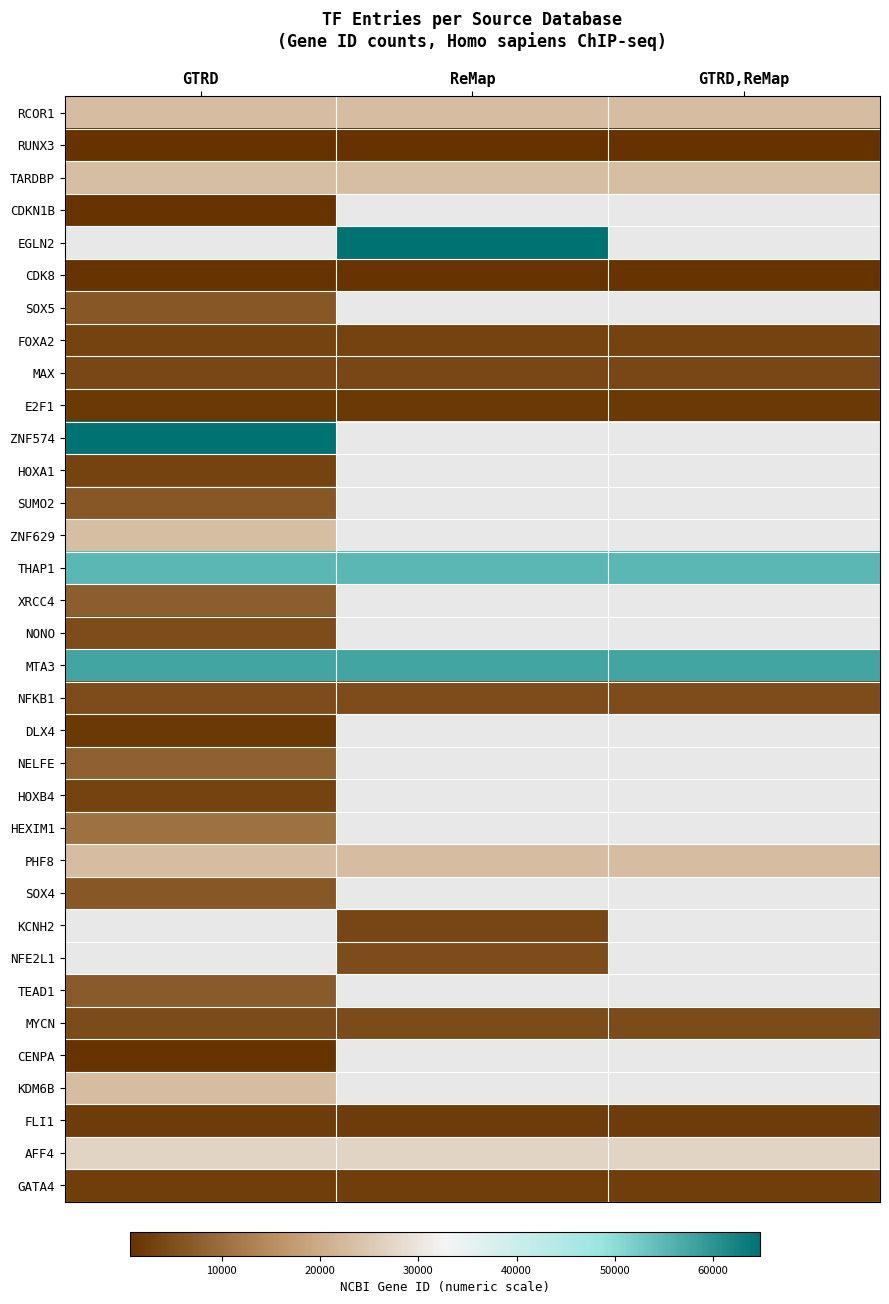

What is the total value across all series at ReMap?

355880